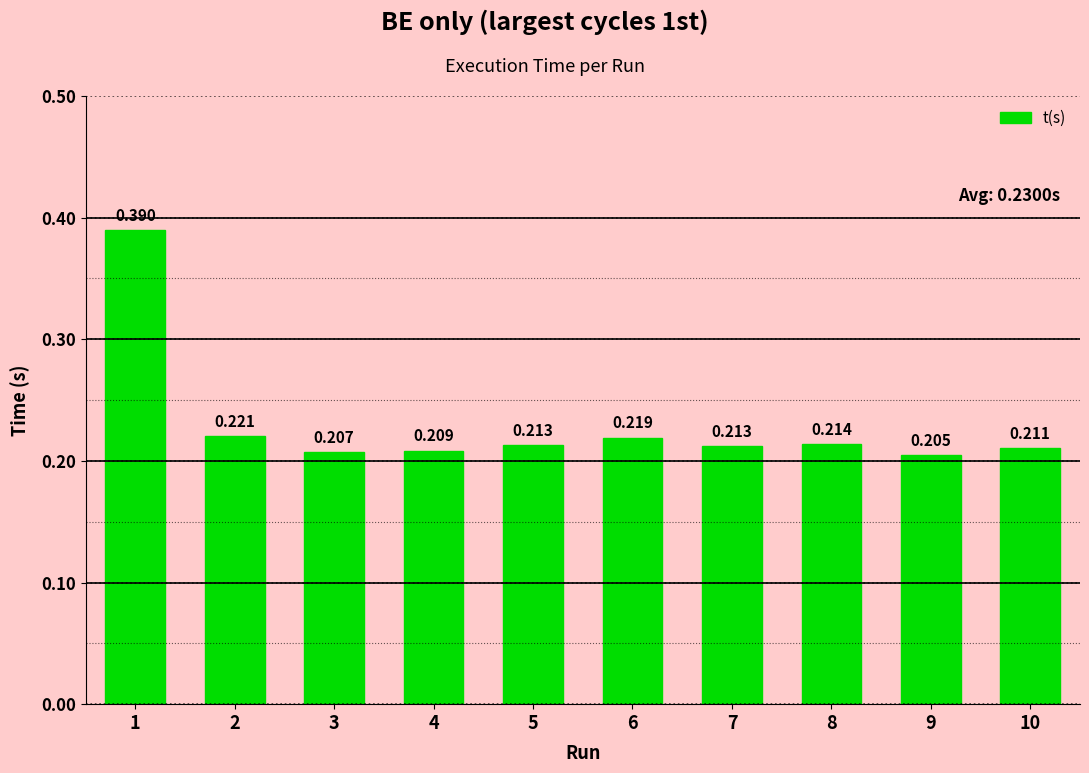

What value does the data have at 10?

0.2